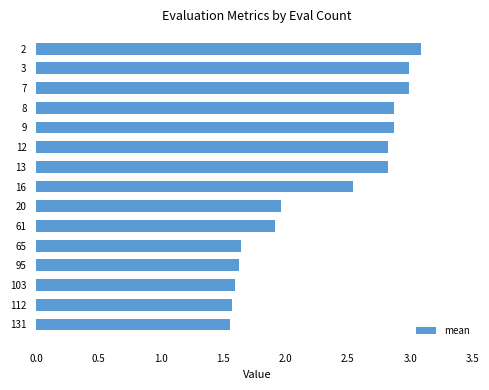

What is the difference between the second highest and second lowest values?

1.4